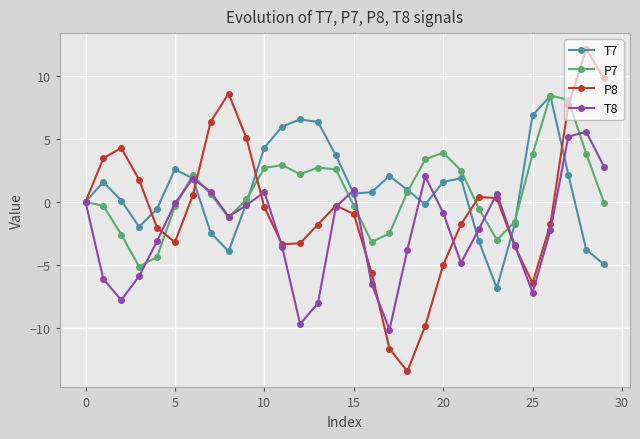

Which series has the largest range (max minus min)?

P8